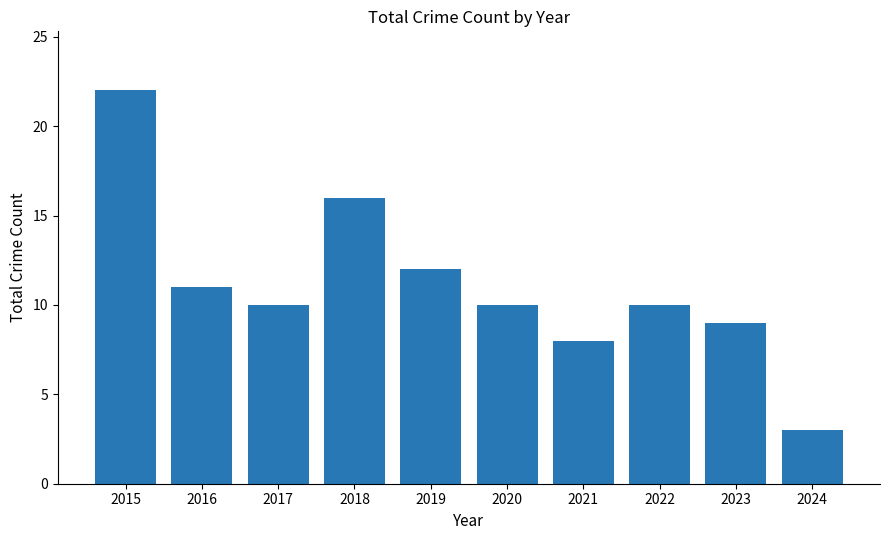

Which category has the lowest value across all series?

2024